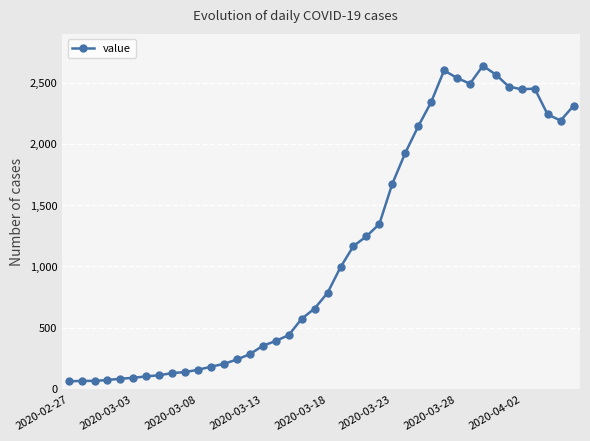

True or false: there are more than 1 points higher than both neighbors.

True